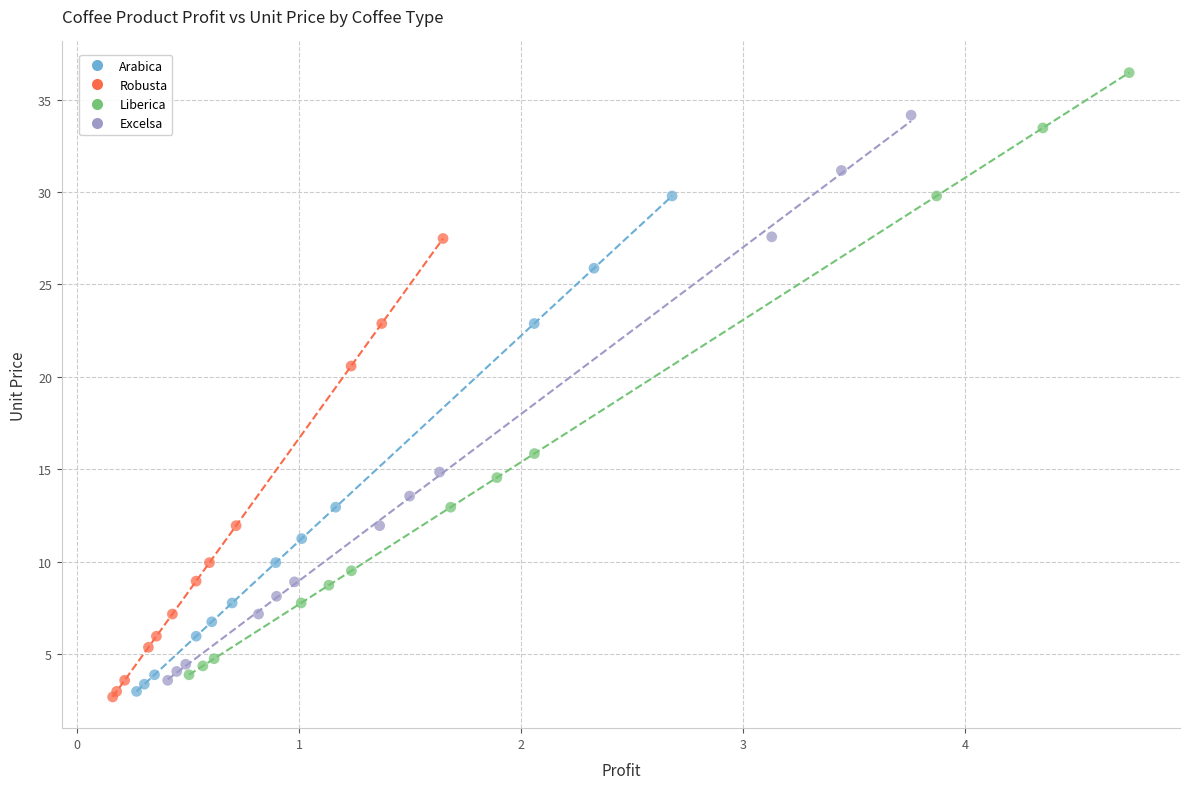

Which series has the largest Y range (max minus min)?

Liberica